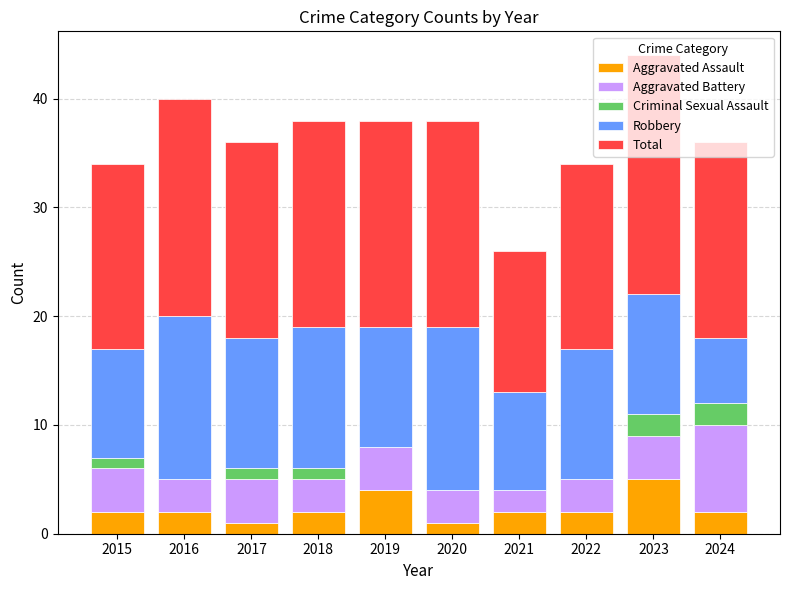

Are the bars horizontal?

No